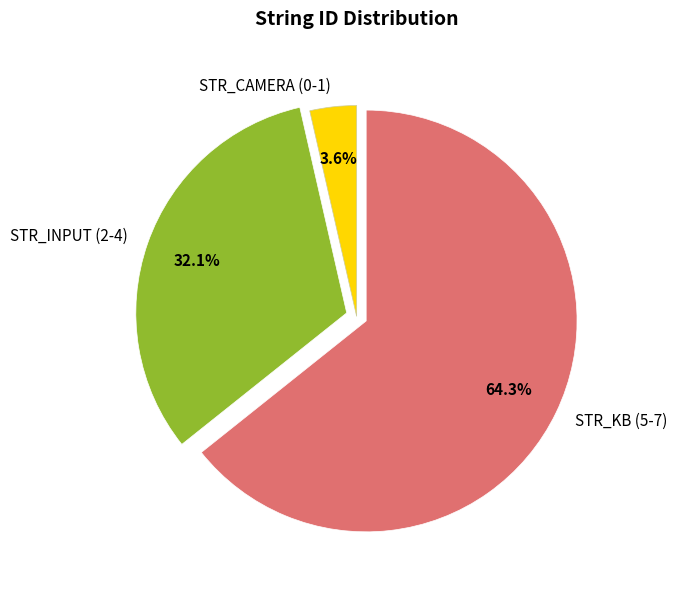

Rank the categories by value from highest to lowest.

STR_KB (5-7), STR_INPUT (2-4), STR_CAMERA (0-1)